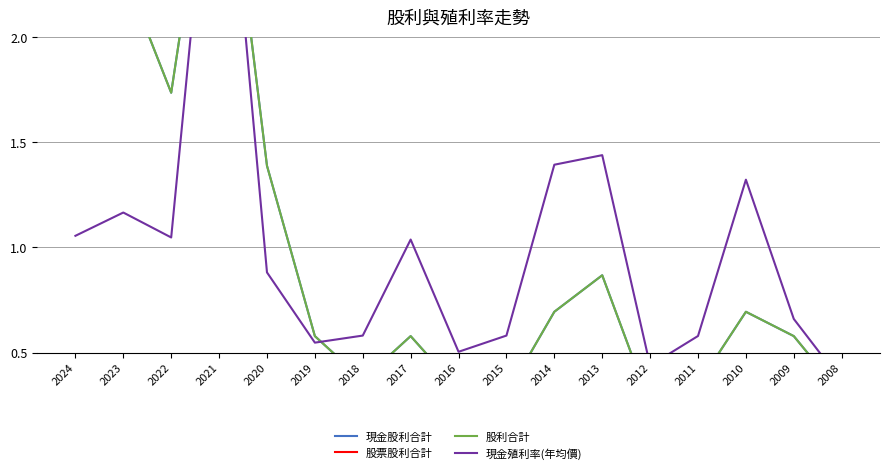

What is the sum of all 現金殖利率(年均價) values?

17.0